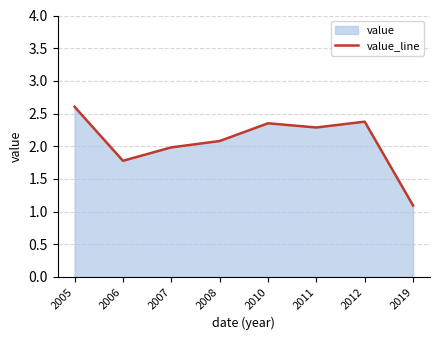

Rank the categories by value from highest to lowest.

2005, 2012, 2010, 2011, 2008, 2007, 2006, 2019